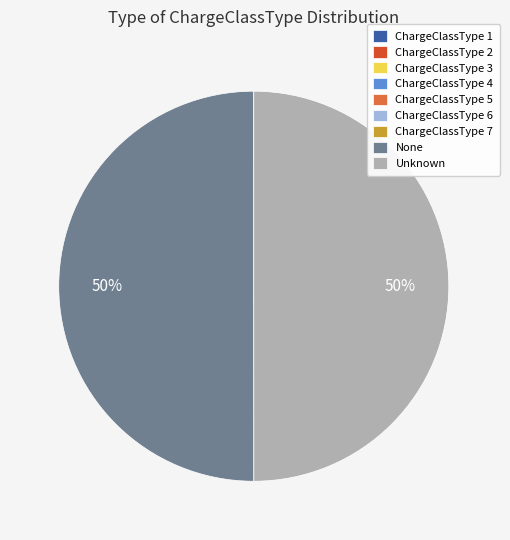

To the nearest percent, what is the difference between the largest and smallest slice percentages?

50%